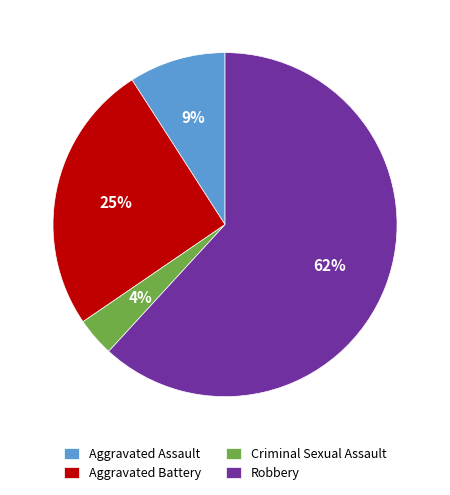

Do Aggravated Battery and Aggravated Assault together represent more than half of the pie?

No